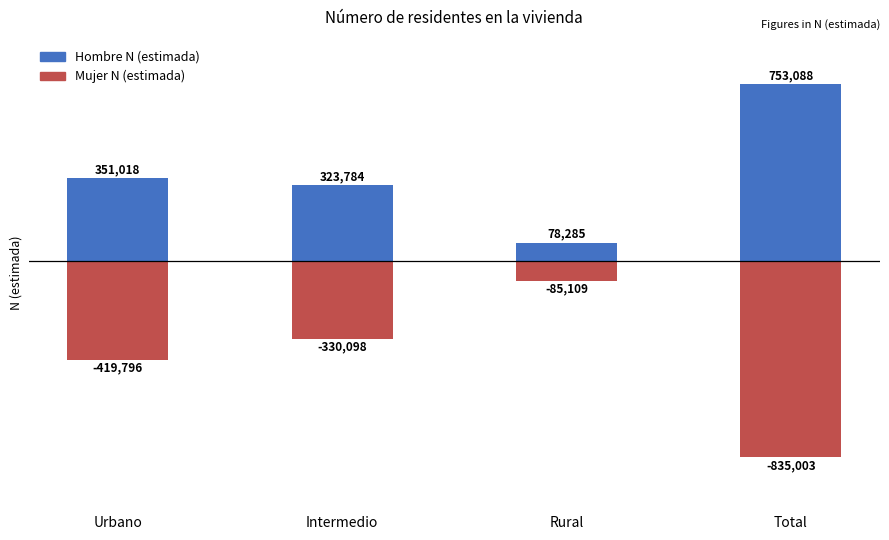

True or false: Hombre N (estimada) has a value of 483269 at Intermedio.

False